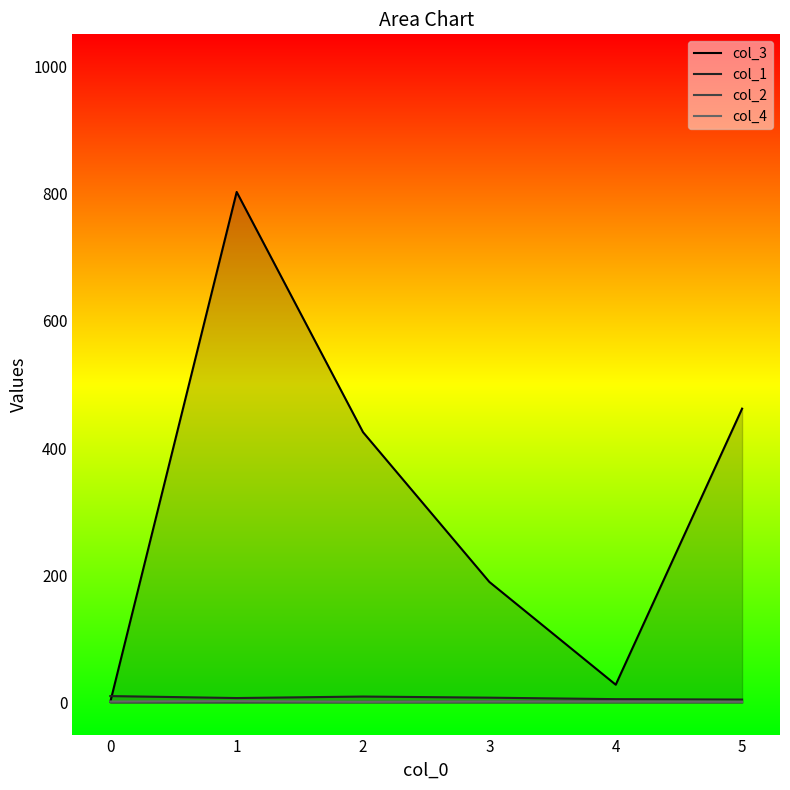

What is the difference between the highest and lowest values at 2?

423.5